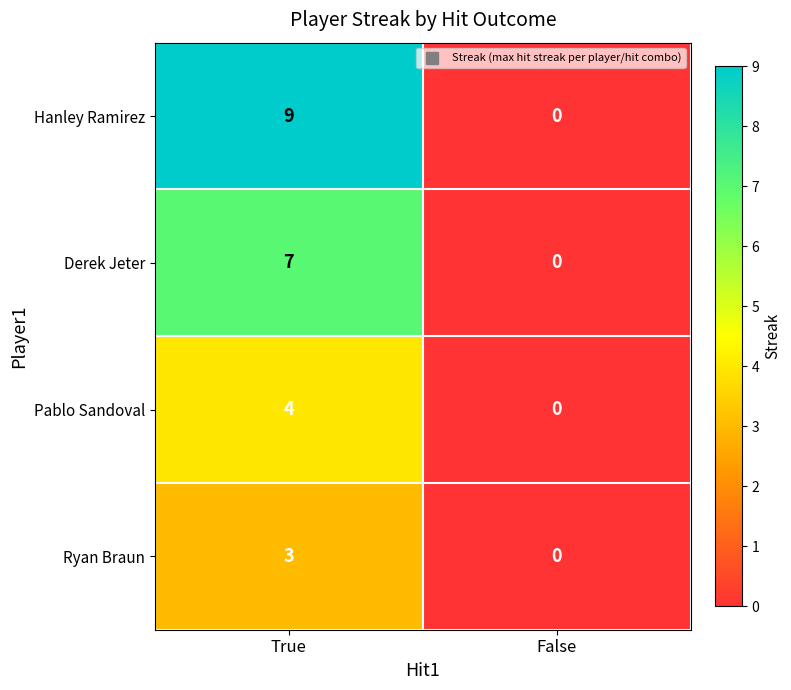

List the labels in order of Derek Jeter value, smallest first.

False, True